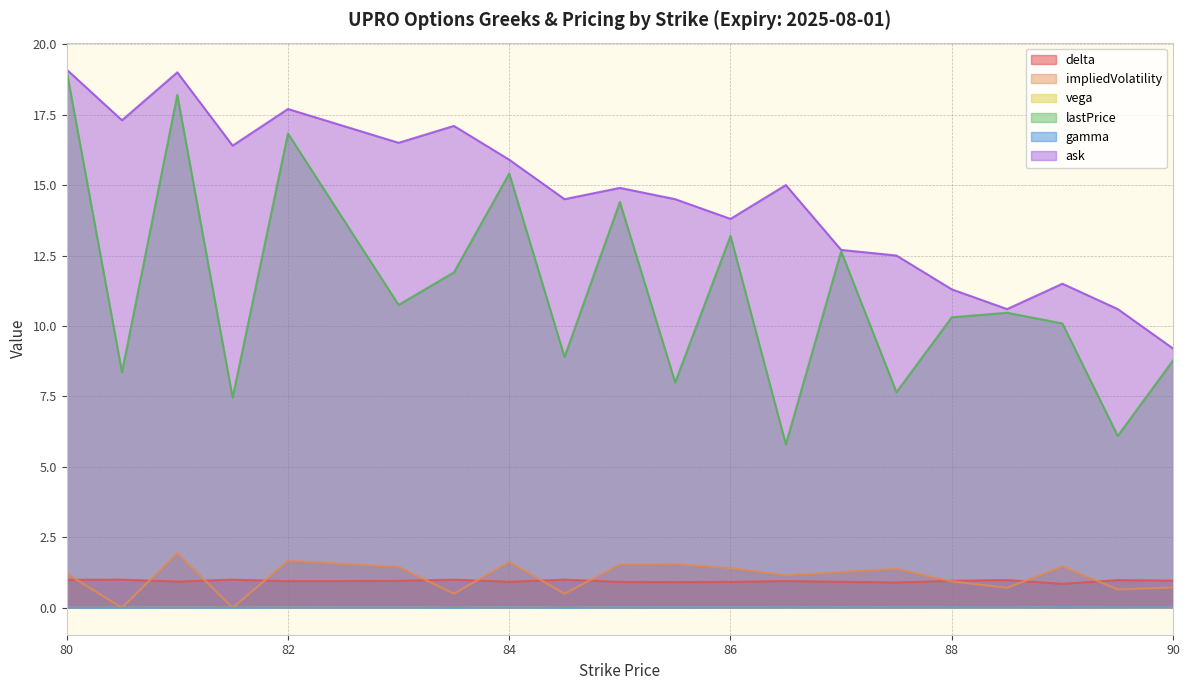

True or false: delta and vega cross at least once.

False